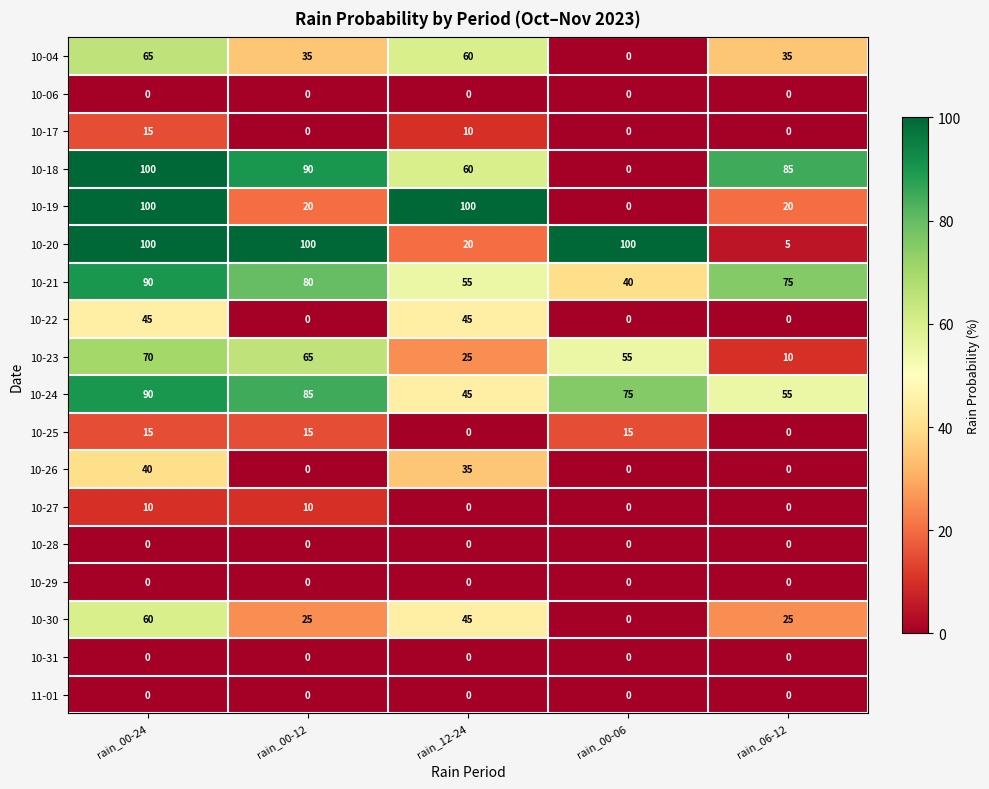

What is the average value of the 10-27 series?

4